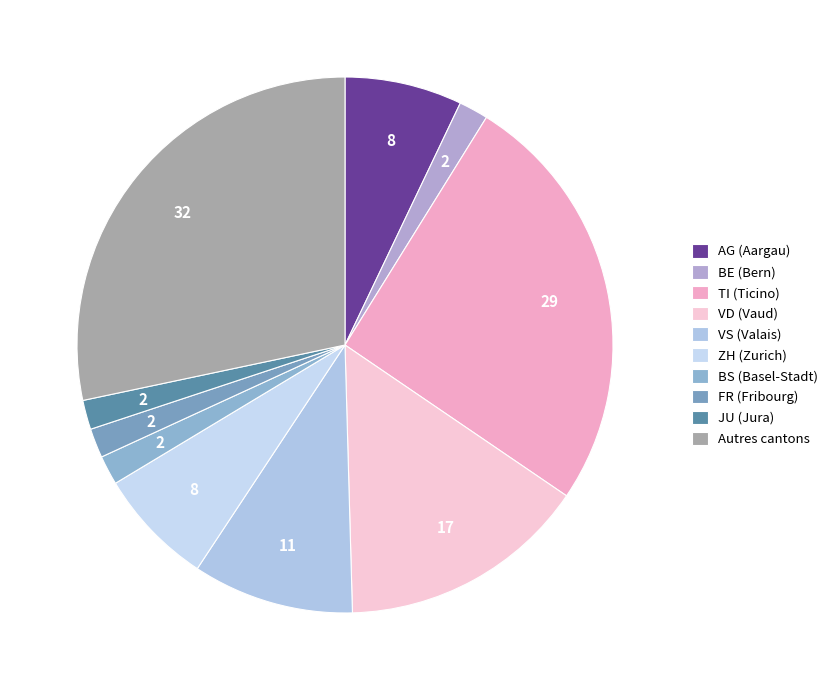

Which slice is the largest?

Autres cantons